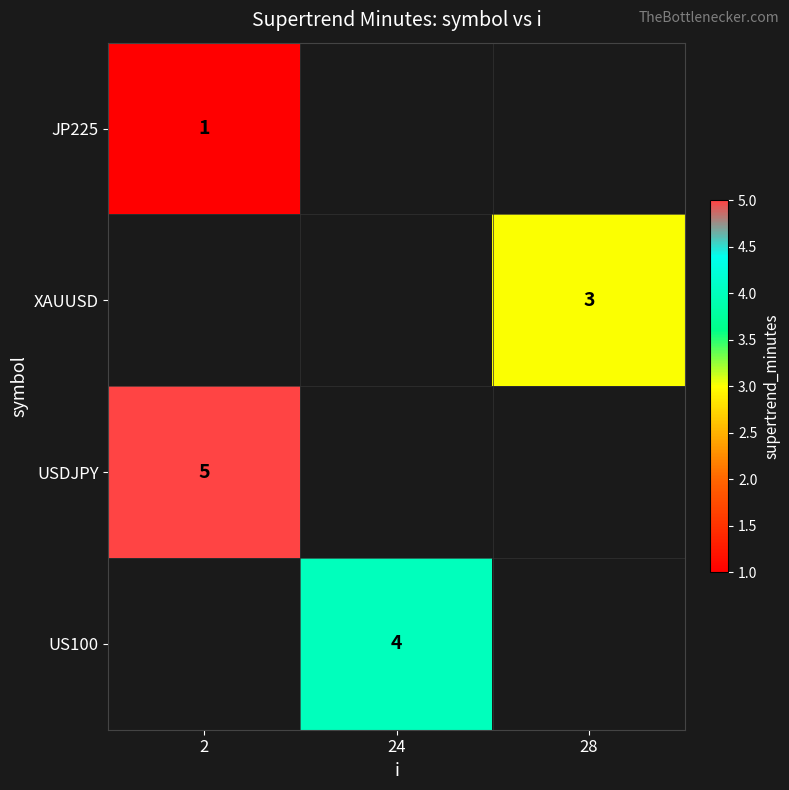

Is it true that JP225 equals 2 at 2?

False